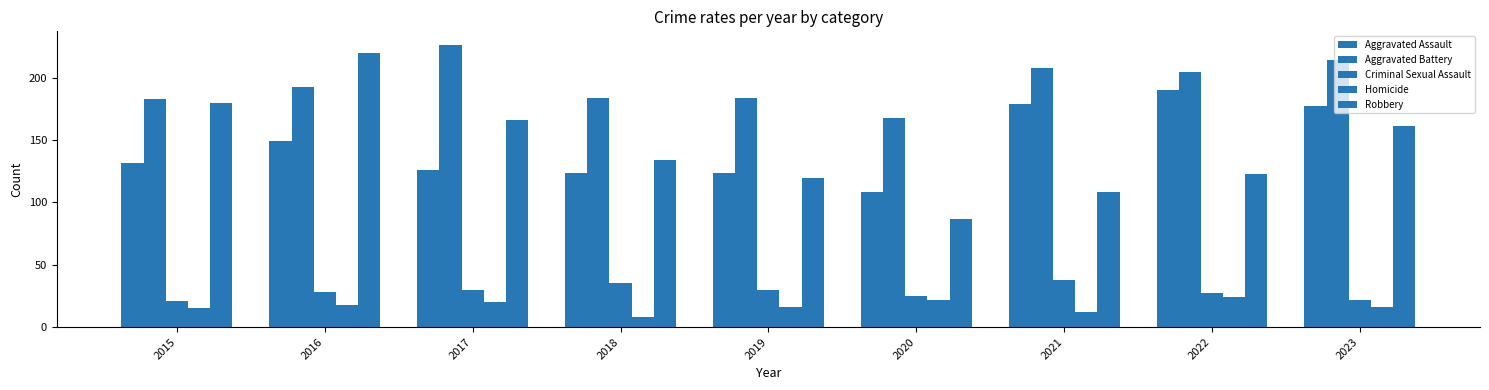

Rank the series by their maximum value, from lowest to highest.

Homicide, Criminal Sexual Assault, Aggravated Assault, Robbery, Aggravated Battery